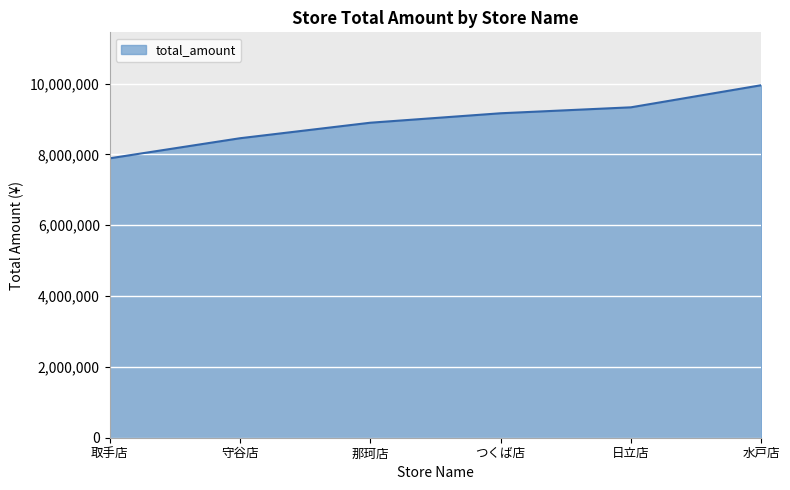

True or false: the data shows 9953148 at 水戸店.

True